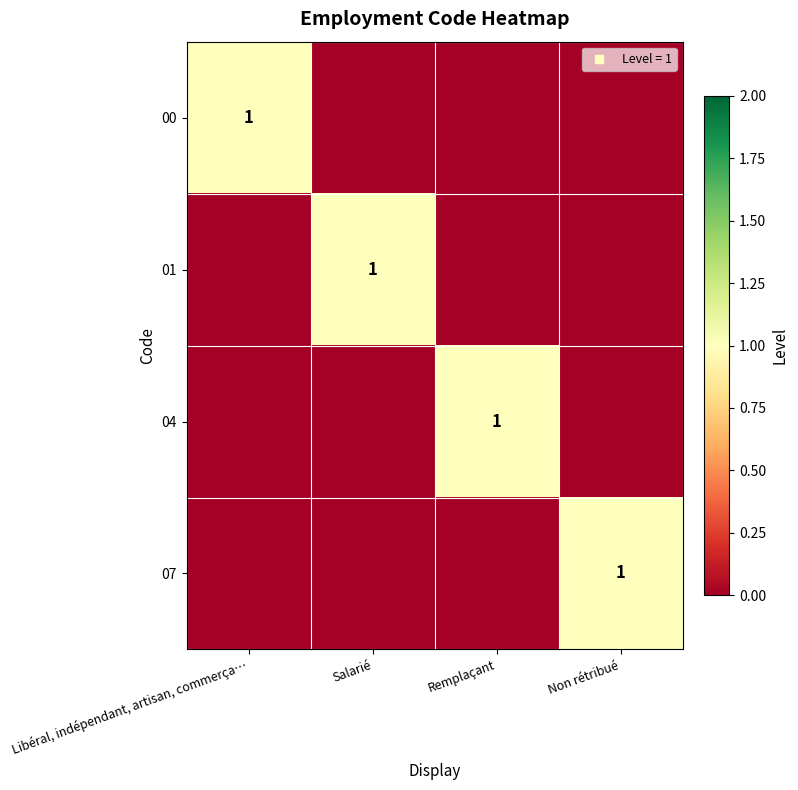

At which category is the sum across all series the highest?

Libéral, indépendant, artisan, commerça…